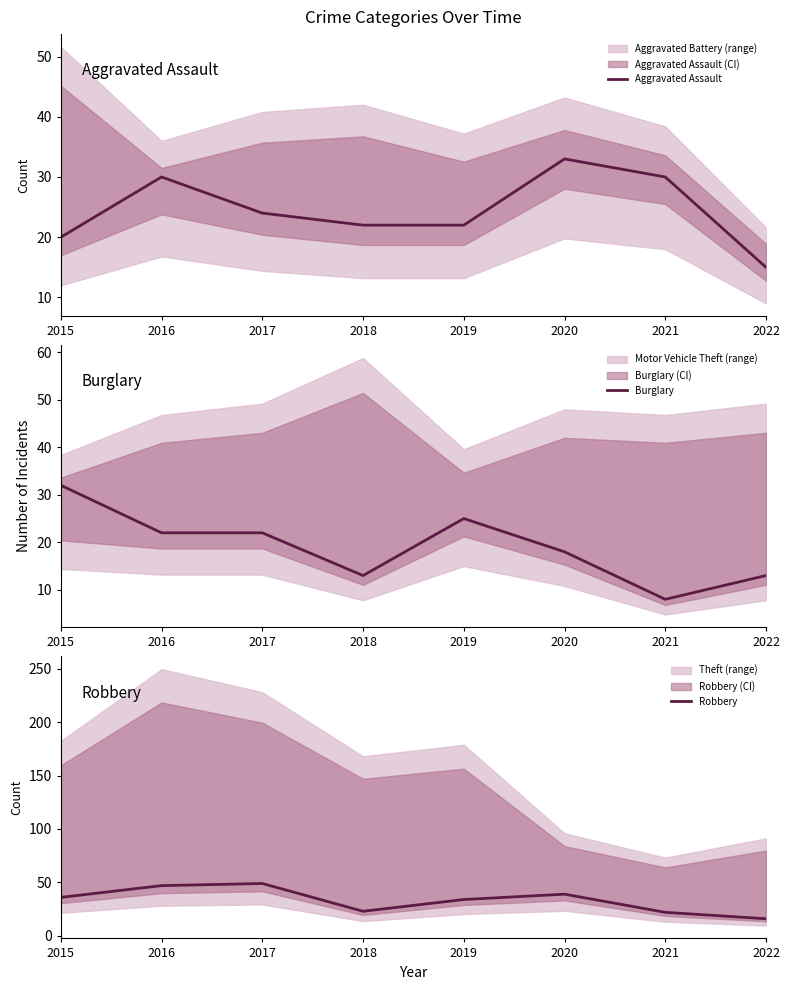

Reading left to right, transcribe all the data shown in this chart.

Aggravated Assault: 20	30	24	22	22	33	30	15
Burglary: 32	22	22	13	25	18	8	13
Robbery: 36	47	49	23	34	39	22	16